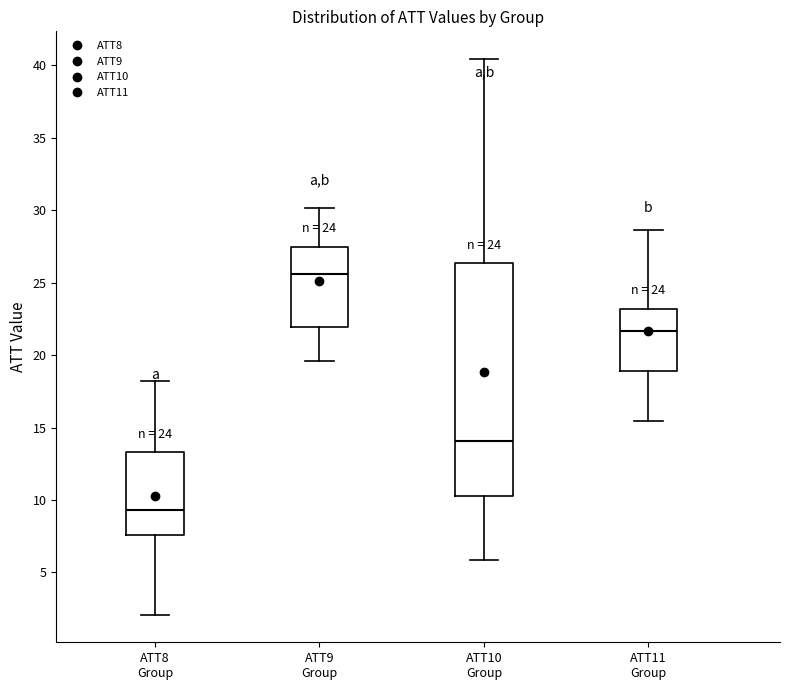

Which box's median line is the lowest?

ATT8 Group